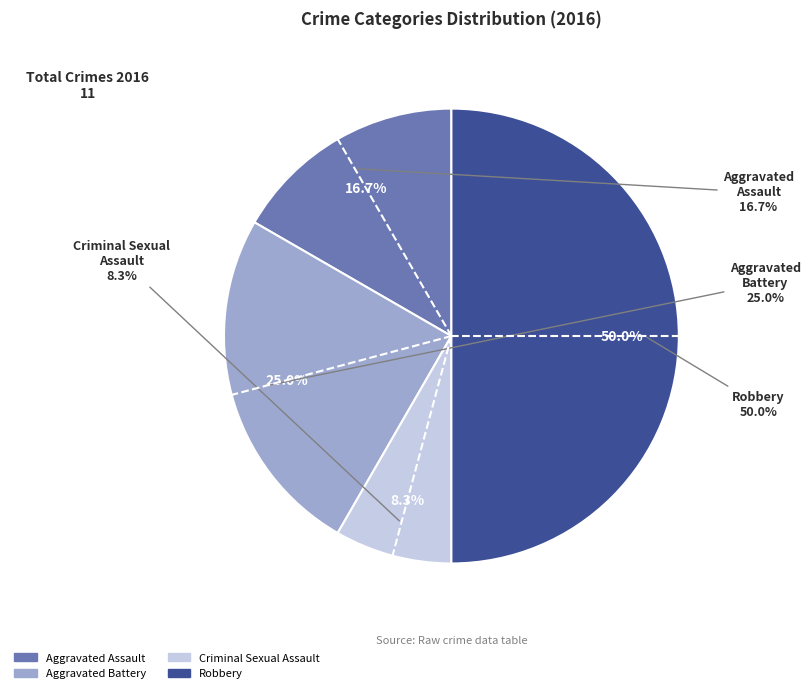

How many slices are in this pie chart?

4